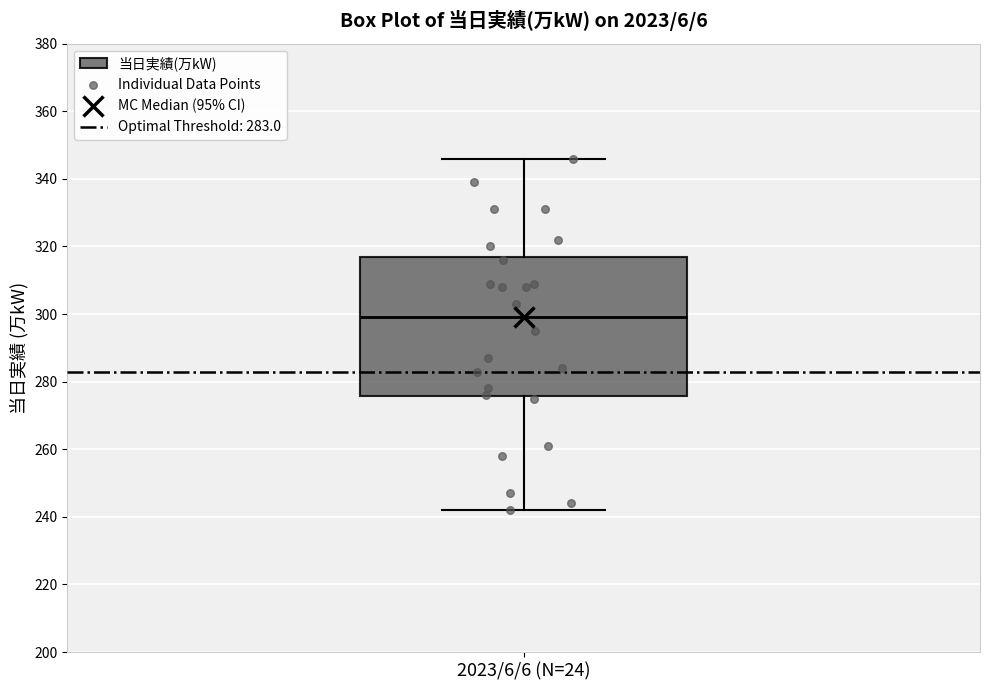

Transcribe this box plot: give where the median line is, the range the box spans, and where the two whiskers end, as read against the y-axis. The values are not printed on the chart, so give them approximately, as read against the axis.

median 300, box 276 to 318, whiskers 242 to 346